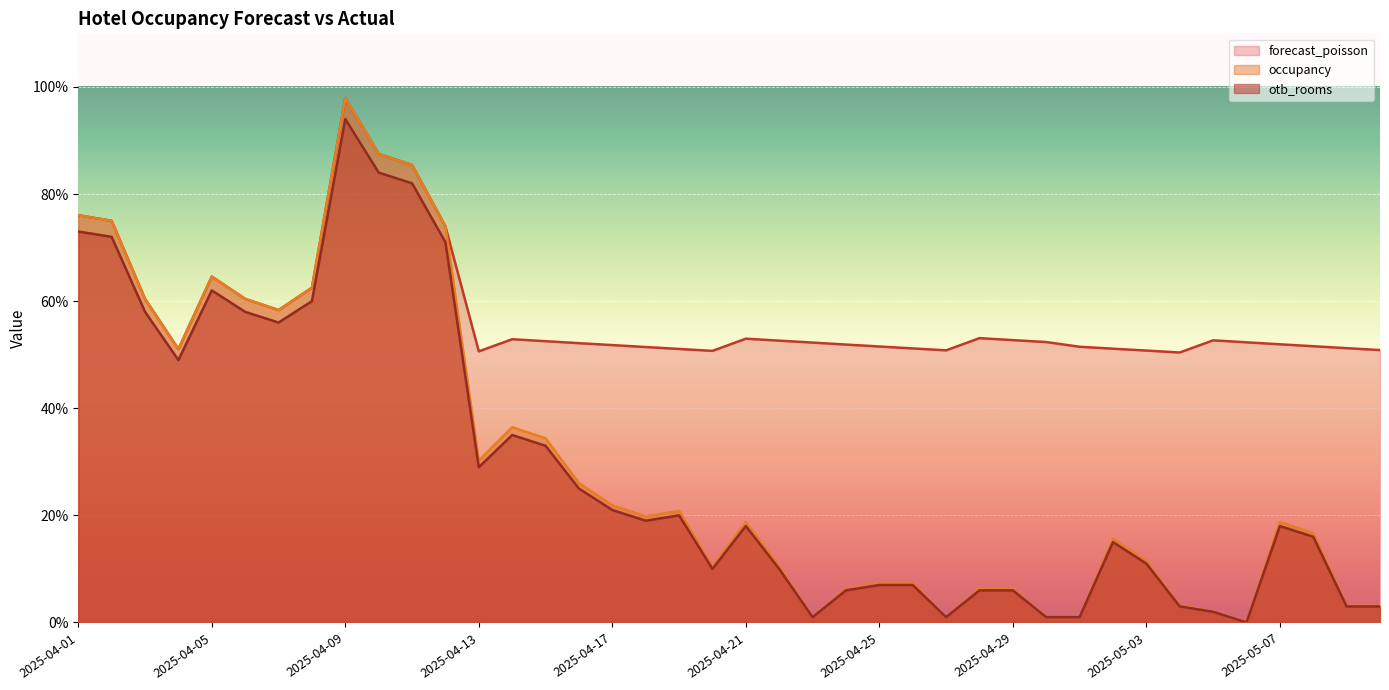

Reading left to right, what are all the values shown in this chart?

forecast_poisson: 2025-04-01=76.0	2025-04-02=75.0	2025-04-03=60.4	2025-04-04=51.0	2025-04-05=64.6	2025-04-06=60.4	2025-04-07=58.3	2025-04-08=62.5	2025-04-09=97.9	2025-04-10=87.5	2025-04-11=85.4	2025-04-12=74.0	2025-04-13=50.6	2025-04-14=52.9	2025-04-15=52.5	2025-04-16=52.1	2025-04-17=51.8	2025-04-18=51.4	2025-04-19=51.1	2025-04-20=50.7	2025-04-21=53.0	2025-04-22=52.6	2025-04-23=52.3	2025-04-24=51.9	2025-04-25=51.5	2025-04-26=51.2	2025-04-27=50.8	2025-04-28=53.1	2025-04-29=52.7	2025-04-30=52.4	2025-05-01=51.5	2025-05-02=51.1	2025-05-03=50.8	2025-05-04=50.4	2025-05-05=52.7	2025-05-06=52.3	2025-05-07=51.9	2025-05-08=51.6	2025-05-09=51.2	2025-05-10=50.9
occupancy: 2025-04-01=76.0	2025-04-02=75.0	2025-04-03=60.4	2025-04-04=51.0	2025-04-05=64.6	2025-04-06=60.4	2025-04-07=58.3	2025-04-08=62.5	2025-04-09=97.9	2025-04-10=87.5	2025-04-11=85.4	2025-04-12=74.0	2025-04-13=30.2	2025-04-14=36.5	2025-04-15=34.4	2025-04-16=26.0	2025-04-17=21.9	2025-04-18=19.8	2025-04-19=20.8	2025-04-20=10.4	2025-04-21=18.8	2025-04-22=10.4	2025-04-23=1.0	2025-04-24=6.2	2025-04-25=7.3	2025-04-26=7.3	2025-04-27=1.0	2025-04-28=6.2	2025-04-29=6.2	2025-04-30=1.0	2025-05-01=1.0	2025-05-02=15.6	2025-05-03=11.5	2025-05-04=3.1	2025-05-05=2.1	2025-05-06=0.0	2025-05-07=18.8	2025-05-08=16.7	2025-05-09=3.1	2025-05-10=3.1
otb_rooms: 2025-04-01=73.0	2025-04-02=72.0	2025-04-03=58.0	2025-04-04=49.0	2025-04-05=62.0	2025-04-06=58.0	2025-04-07=56.0	2025-04-08=60.0	2025-04-09=94.0	2025-04-10=84.0	2025-04-11=82.0	2025-04-12=71.0	2025-04-13=29.0	2025-04-14=35.0	2025-04-15=33.0	2025-04-16=25.0	2025-04-17=21.0	2025-04-18=19.0	2025-04-19=20.0	2025-04-20=10.0	2025-04-21=18.0	2025-04-22=10.0	2025-04-23=1.0	2025-04-24=6.0	2025-04-25=7.0	2025-04-26=7.0	2025-04-27=1.0	2025-04-28=6.0	2025-04-29=6.0	2025-04-30=1.0	2025-05-01=1.0	2025-05-02=15.0	2025-05-03=11.0	2025-05-04=3.0	2025-05-05=2.0	2025-05-06=0.0	2025-05-07=18.0	2025-05-08=16.0	2025-05-09=3.0	2025-05-10=3.0